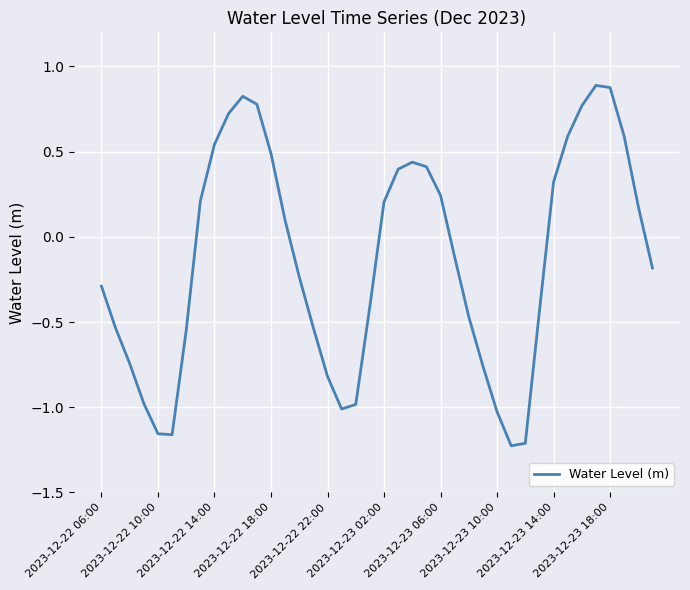

What is the maximum value shown in the chart?

0.9